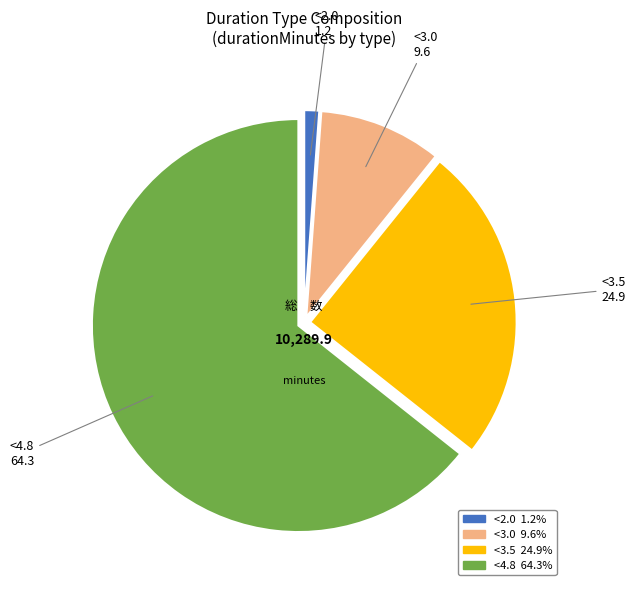

What is the ratio of the value at <3.5 to the value at <3.0?

2.6